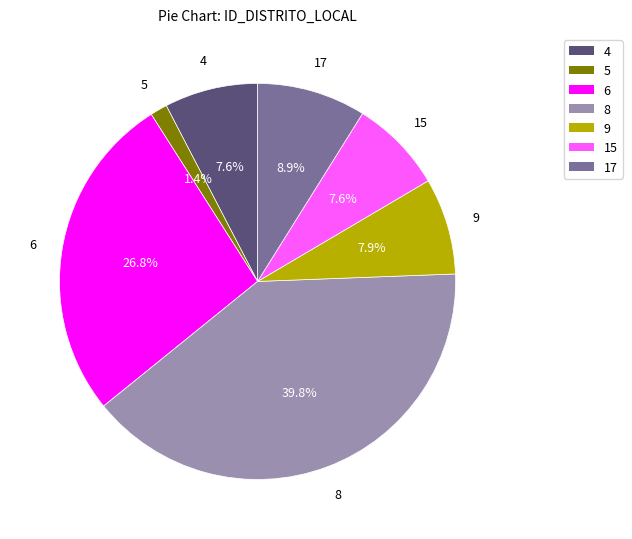

Which has a higher value, 17 or 15?

17